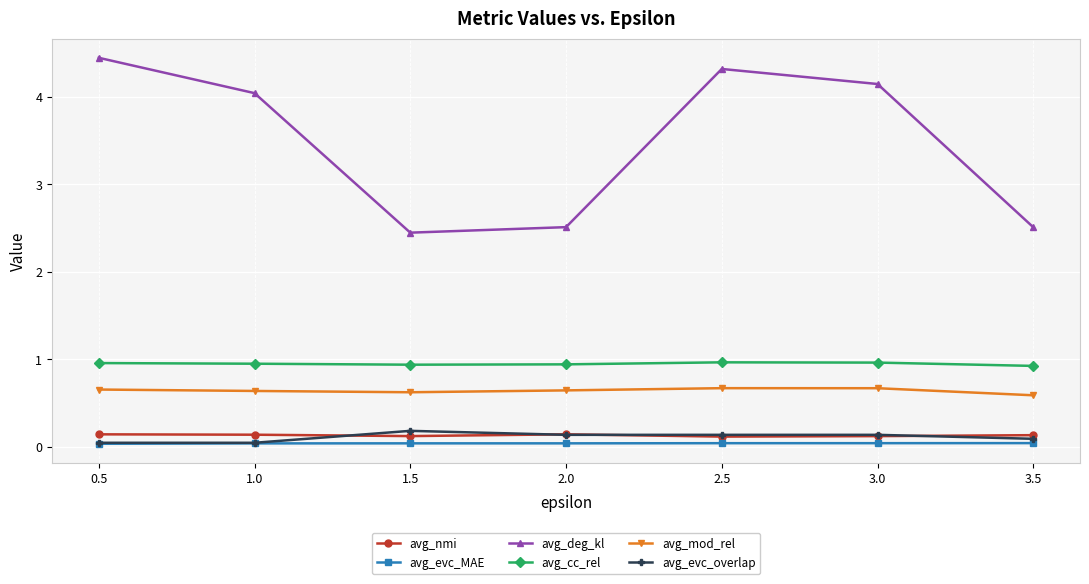

Count the number of categories in the chart.

7